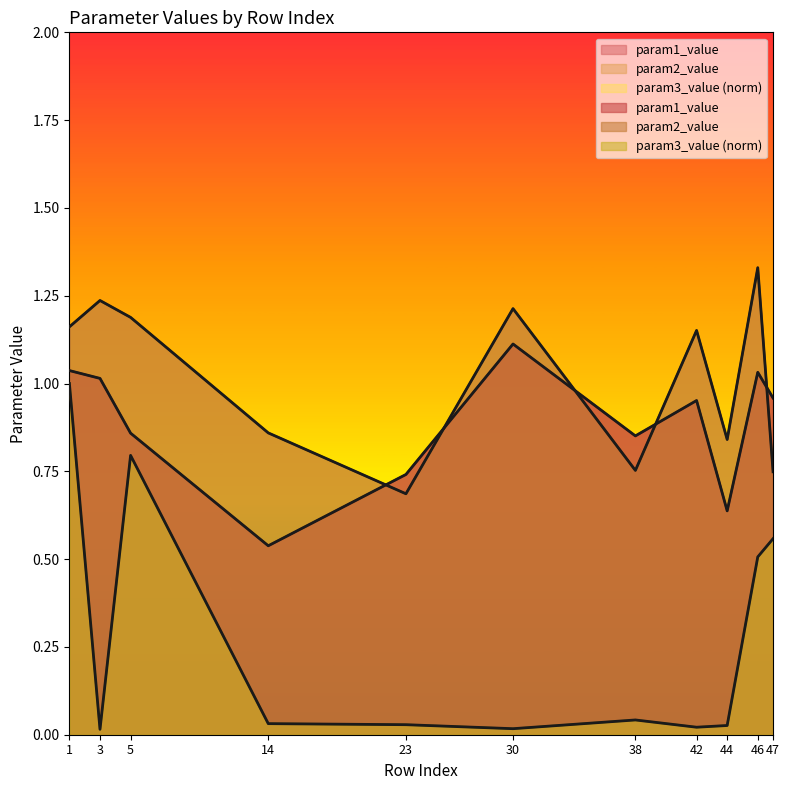

Read the param2_value value at 1.

1.2